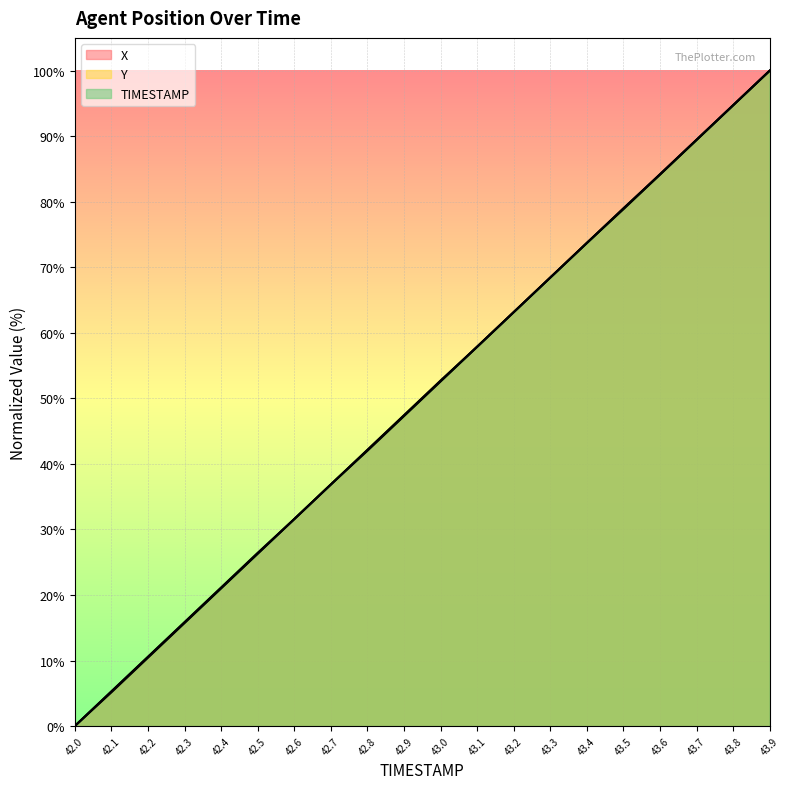

What is the difference between the maximum and second lowest values in the Y series?

94.9